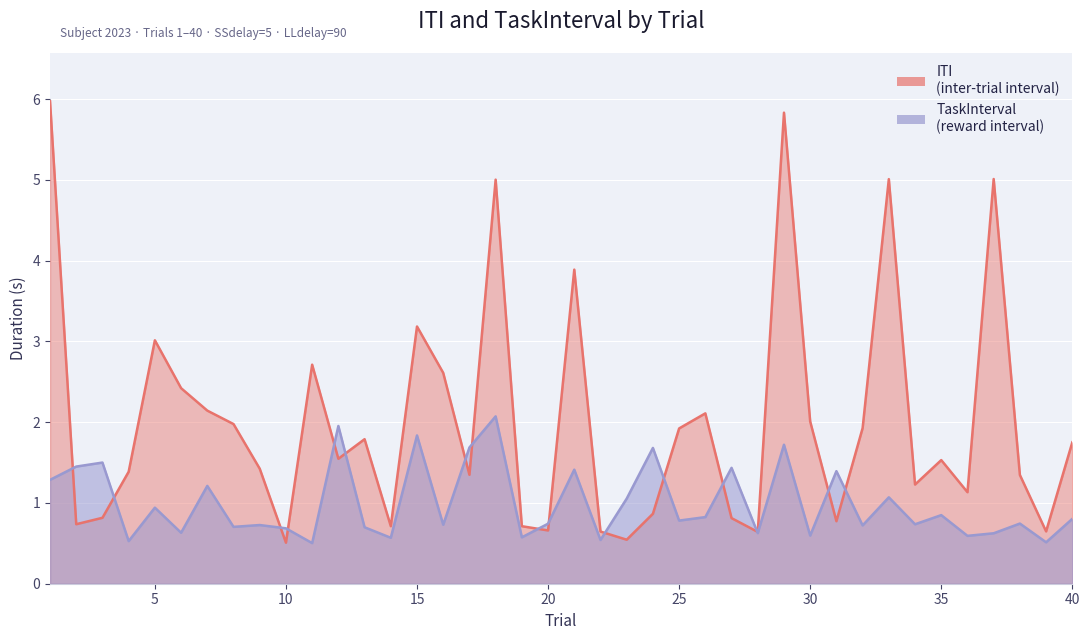

What is the difference between the highest and lowest values at 26?

1.3